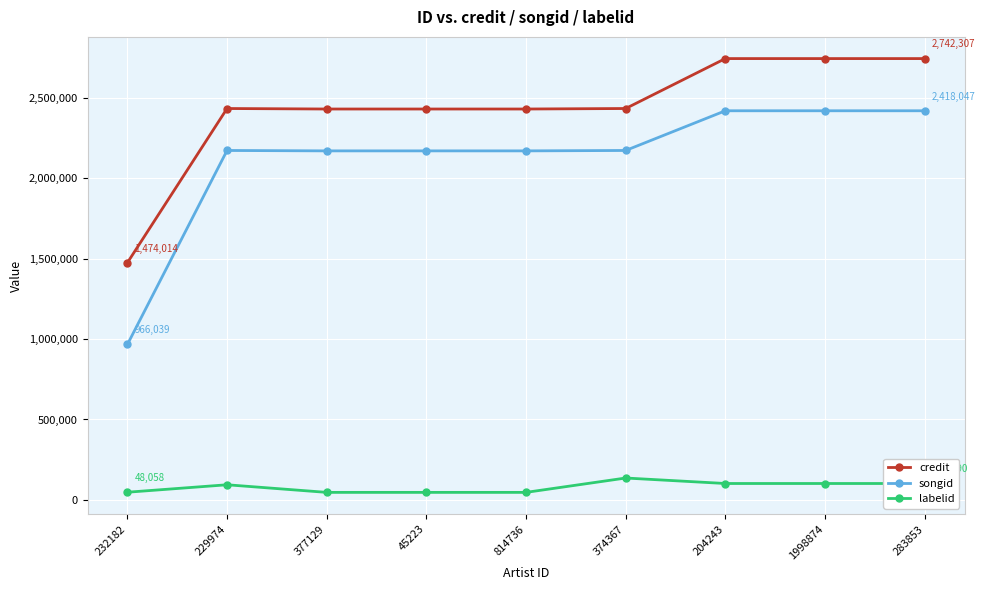

Which series has the largest range (max minus min)?

songid